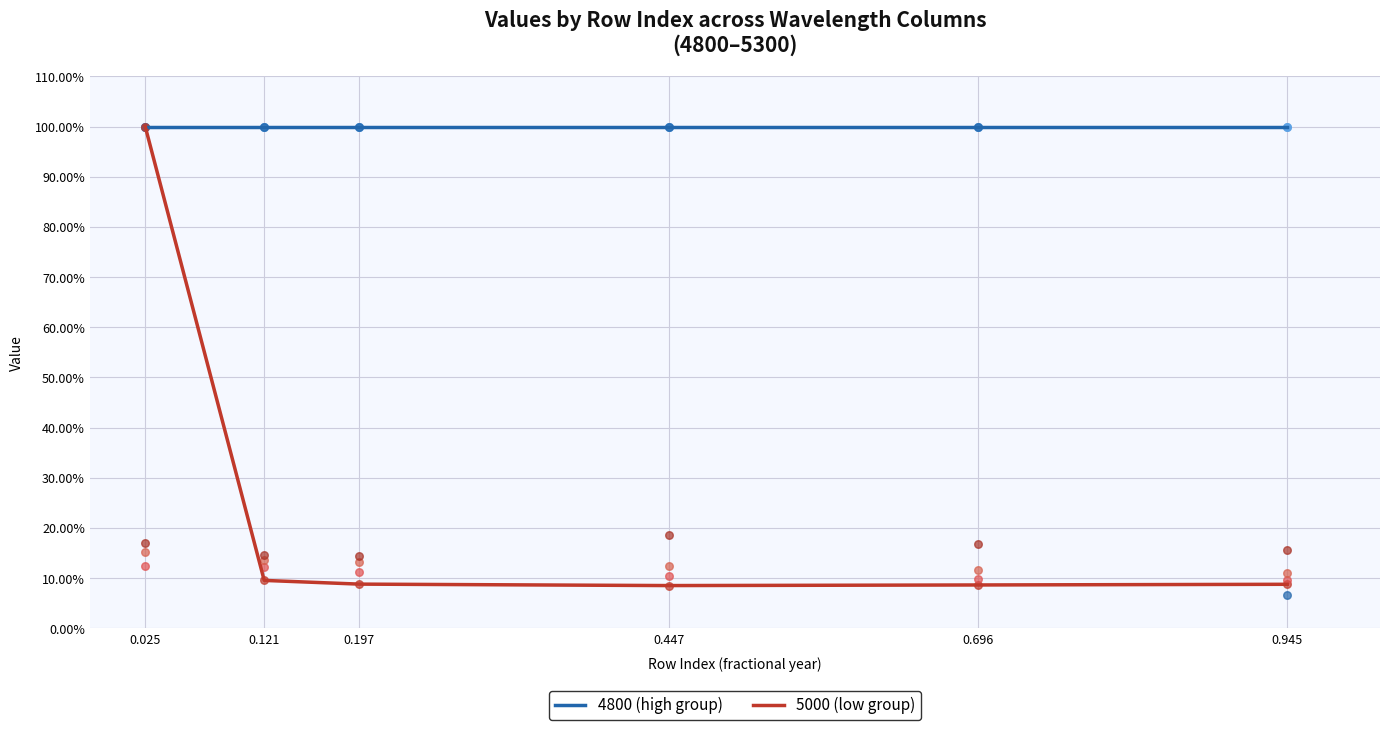

What is the total value across all series at 0.696?

1.1